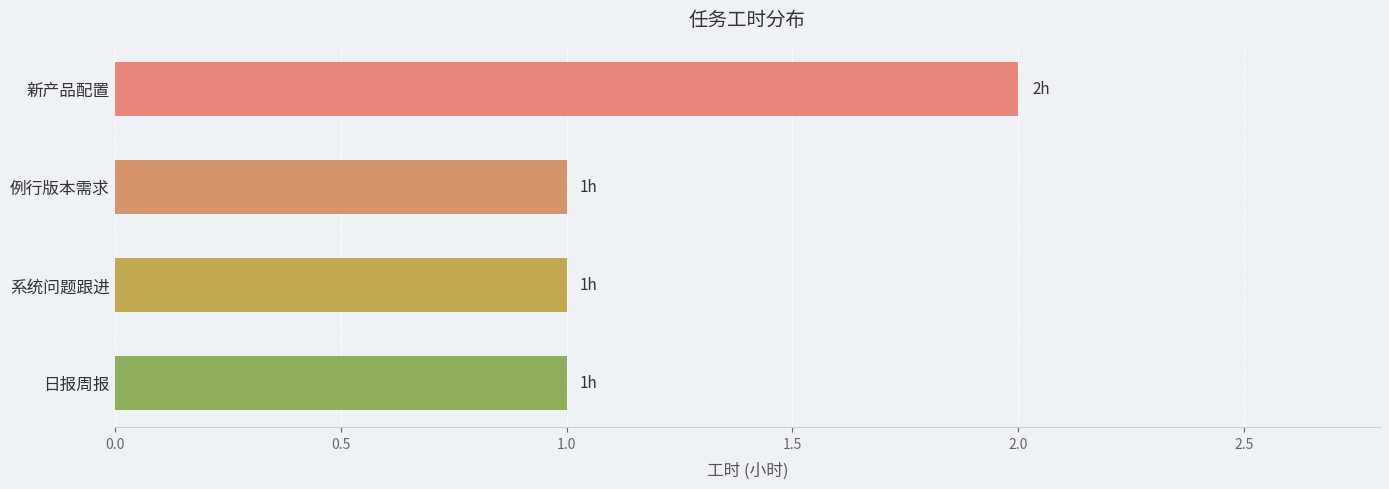

The value at 日报周报 is 0. True or false?

False